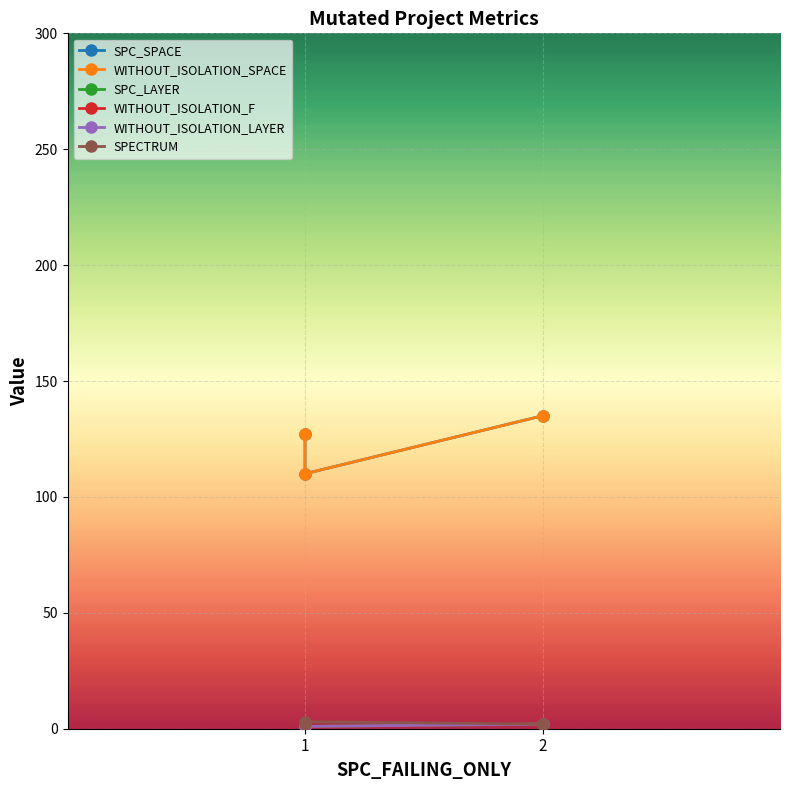

Is the value of WITHOUT_ISOLATION_F at 2 greater than the value of SPECTRUM at 1?

No